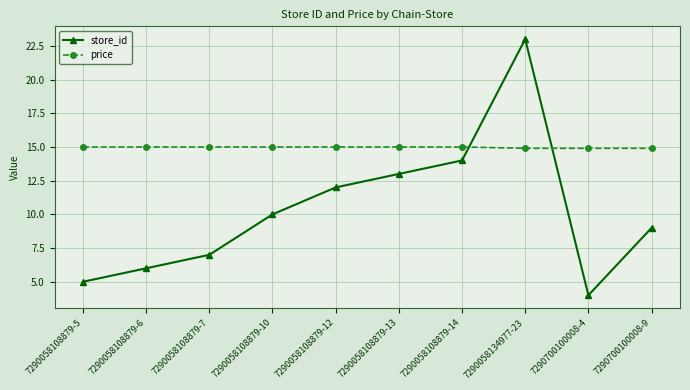

True or false: store_id has more than 2 points higher than both neighbors.

False